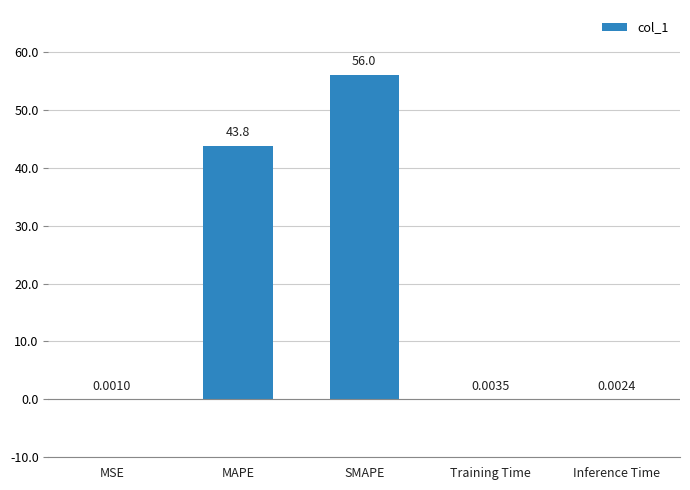

At which category does the chart reach its peak across all series?

SMAPE